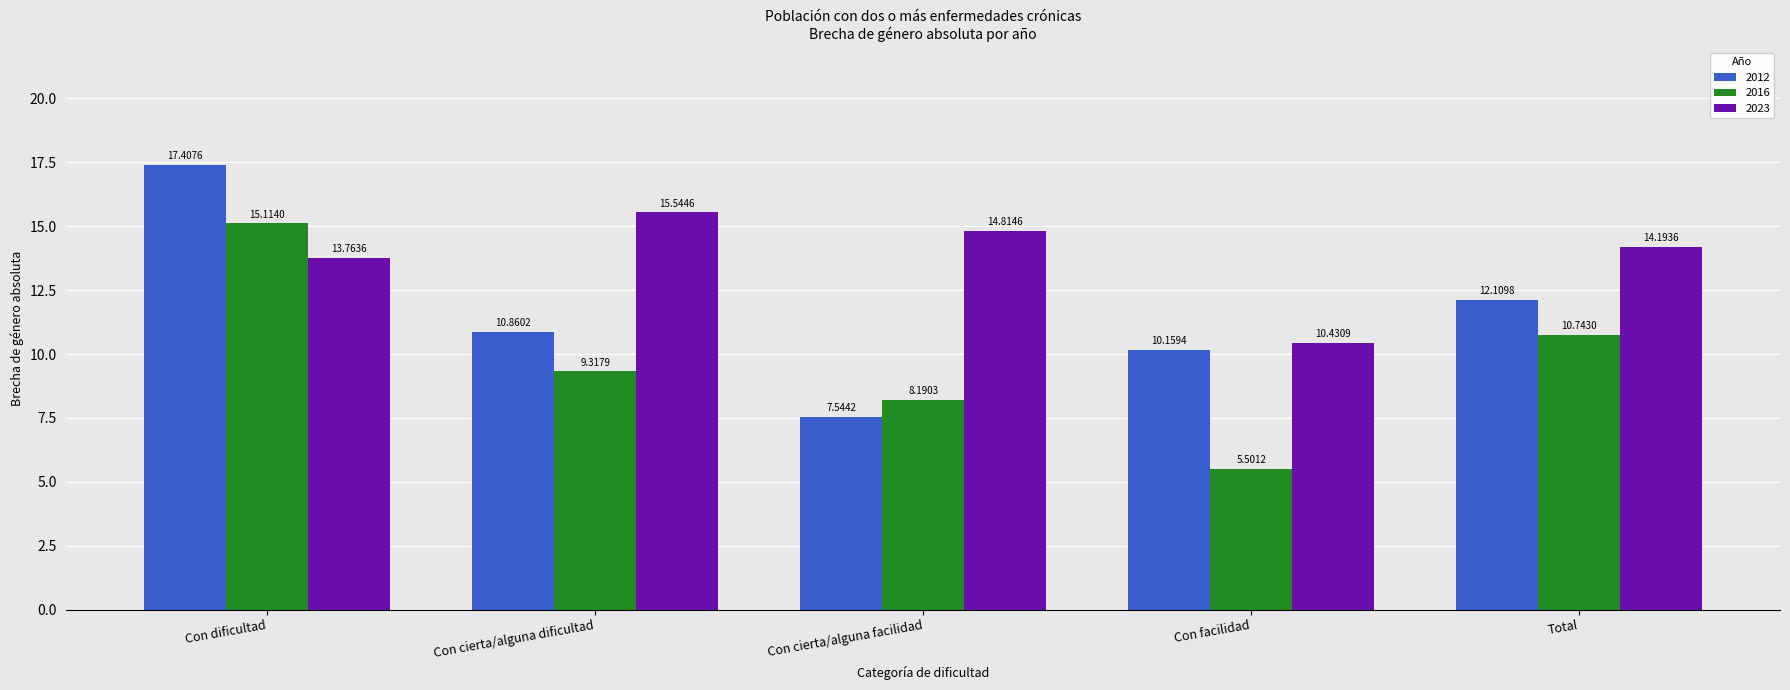

Is it true that 2023 equals 18.9 at Total?

False